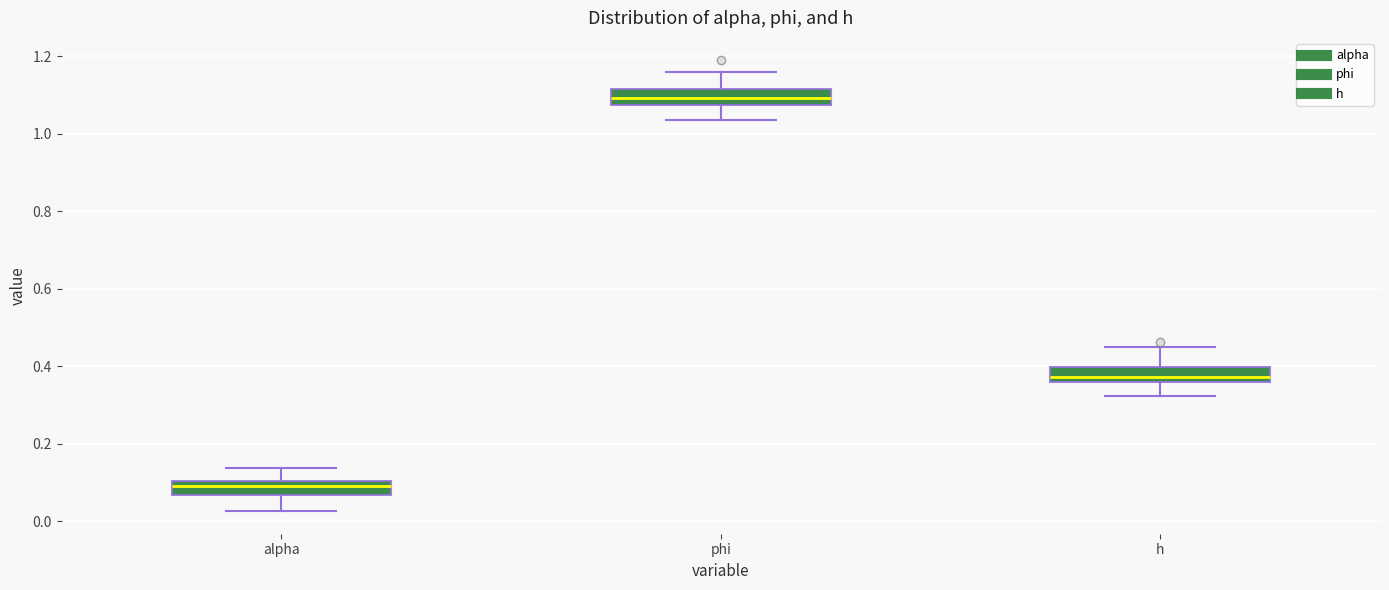

Reading left to right, transcribe this box plot: for each box, give where its median line is, the range the box spans, and where its two whiskers end, as read against the y-axis. The values are not printed on the chart, so give them approximately, as read against the axis.

alpha: median 0.08, box 0.06 to 0.10, whiskers 0.02 to 0.14
phi: median 1.10, box 1.08 to 1.12, whiskers 1.04 to 1.16
h: median 0.38, box 0.36 to 0.40, whiskers 0.32 to 0.44